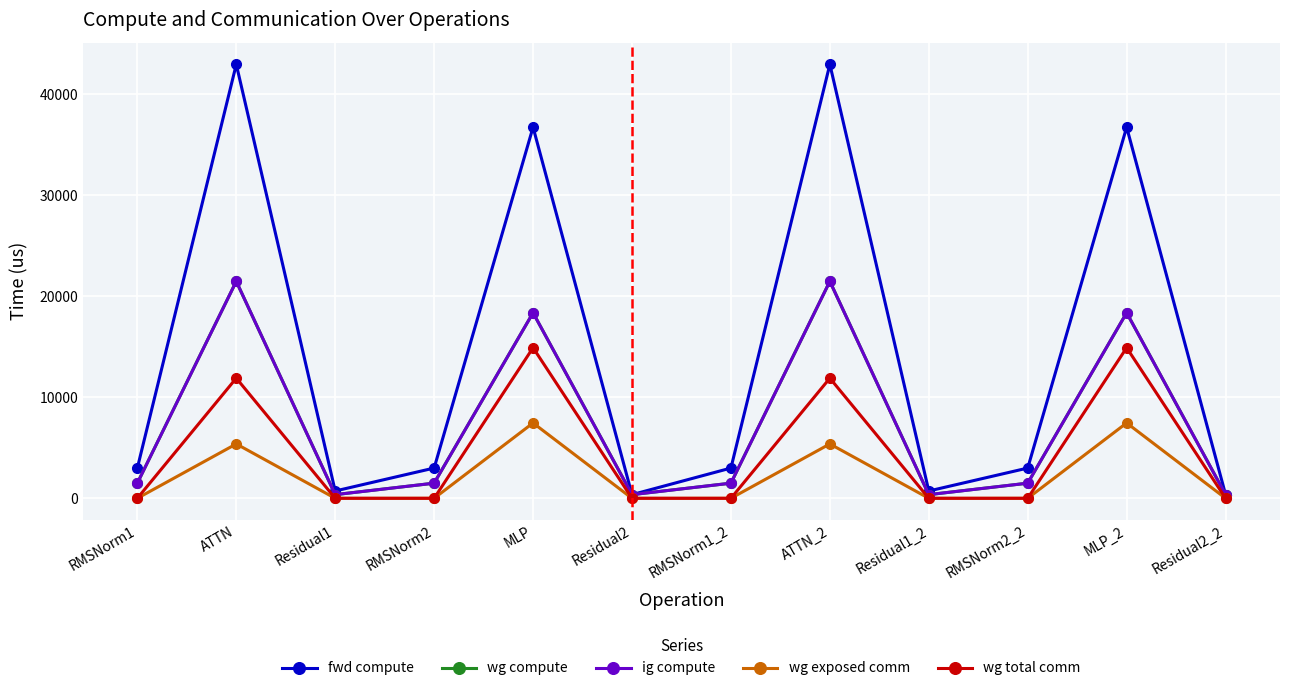

Is this an area chart (filled region under the line)?

No